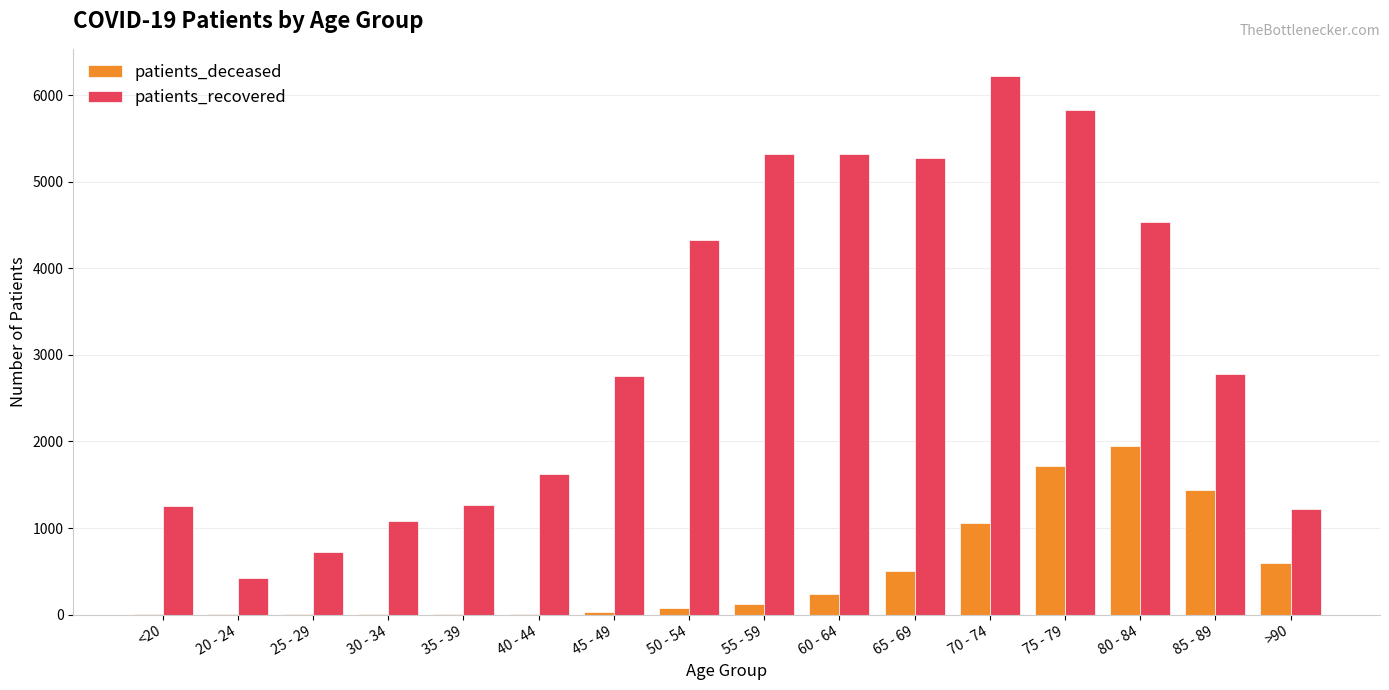

What is the maximum value for patients_deceased?

1953